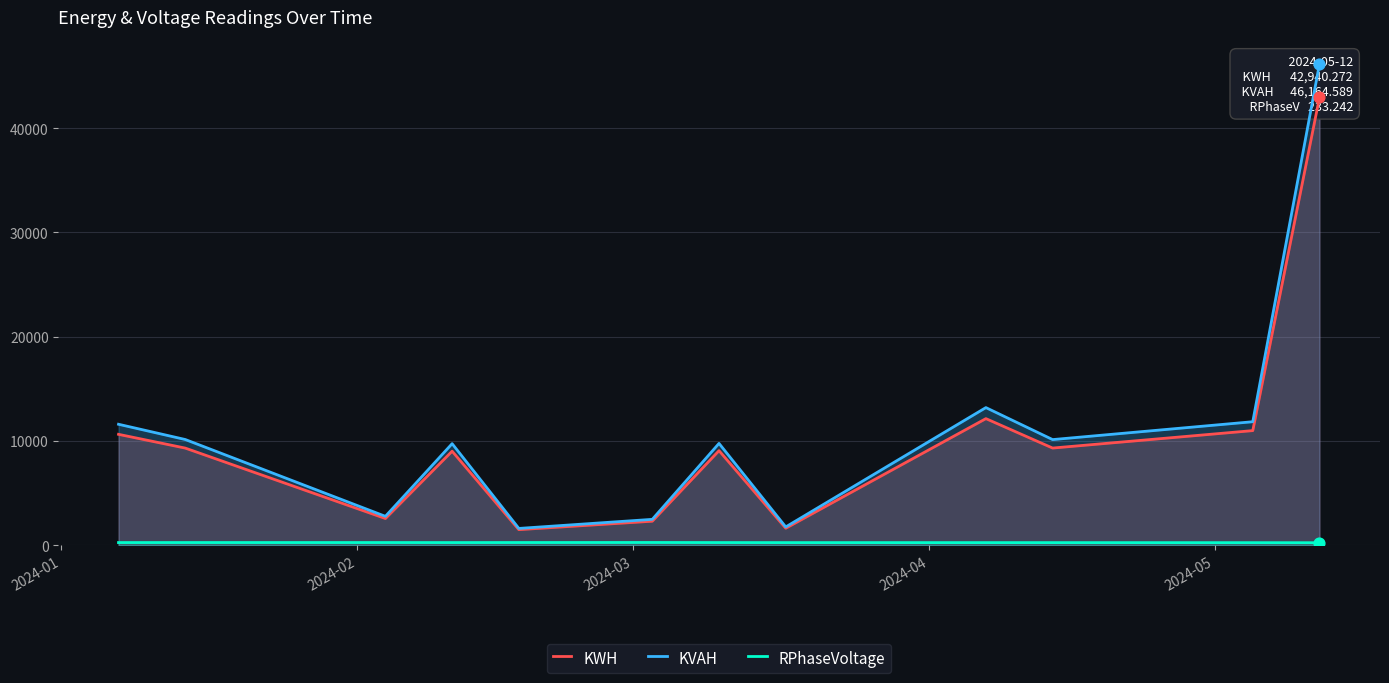

What are all the series names shown in the legend?

KWH, KVAH, RPhaseVoltage